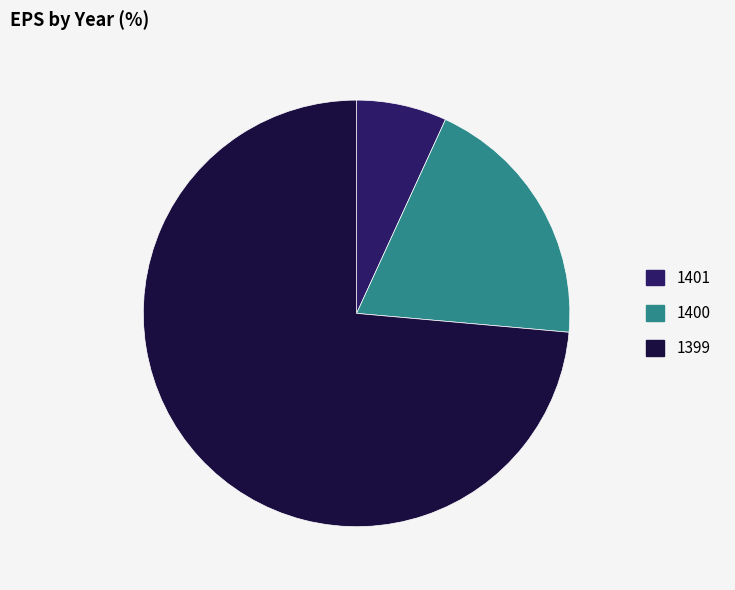

Which category has the smallest portion of the pie?

1401